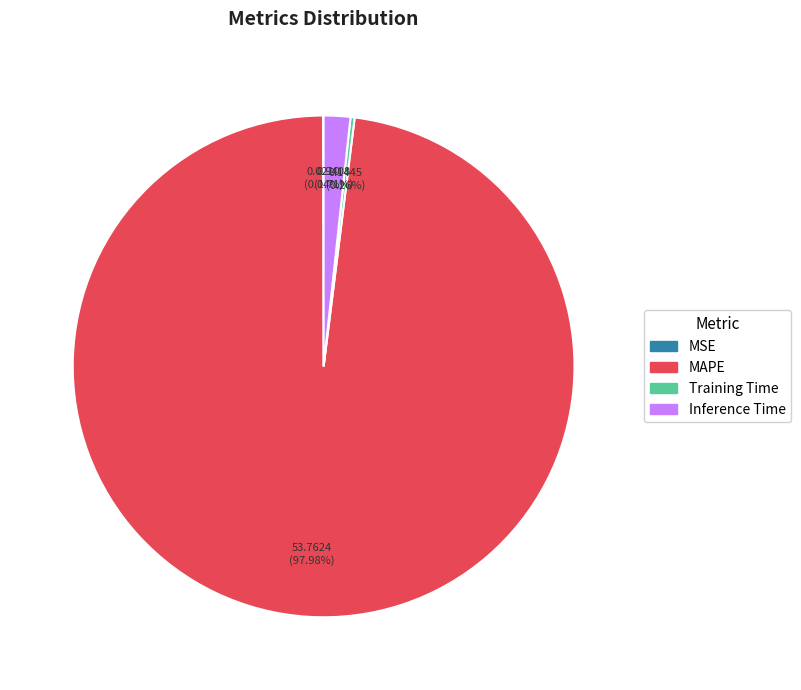

Is there a majority slice in this chart?

Yes